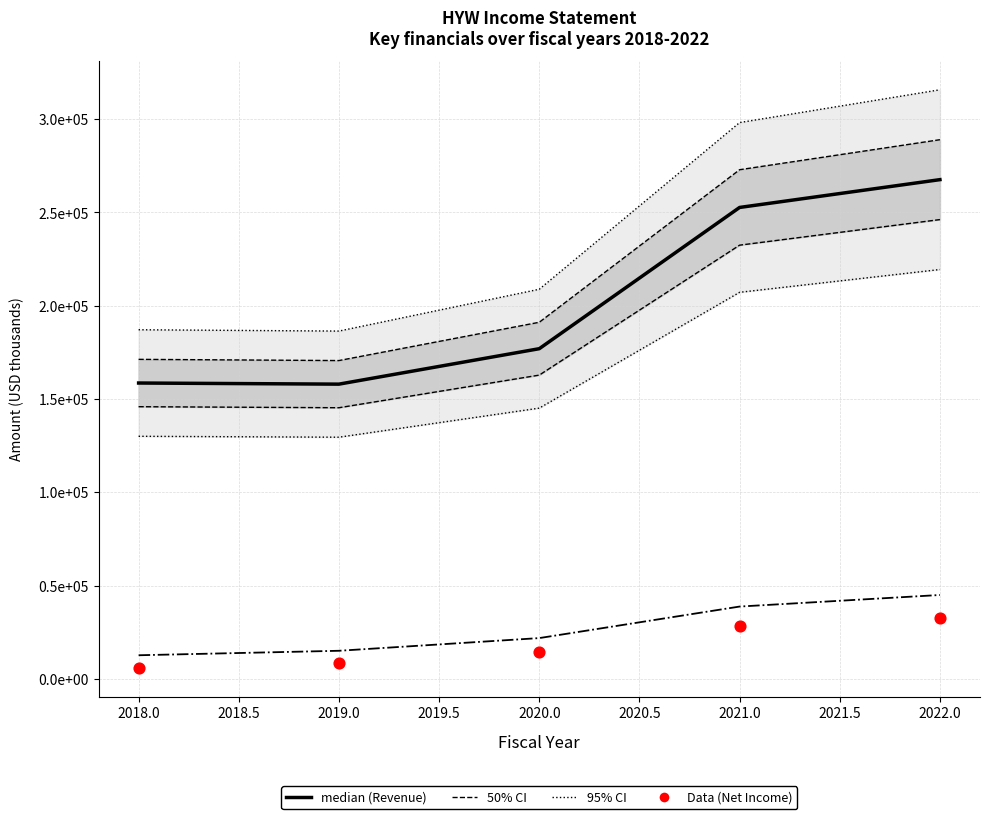

Which series has the largest total across all categories?

Total Revenue